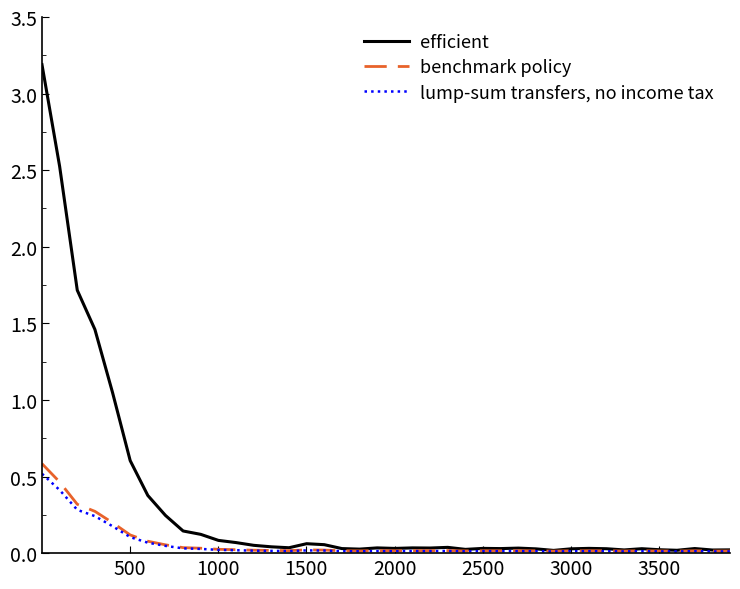

Rank the series by their maximum value, from highest to lowest.

efficient, benchmark policy, lump-sum transfers, no income tax